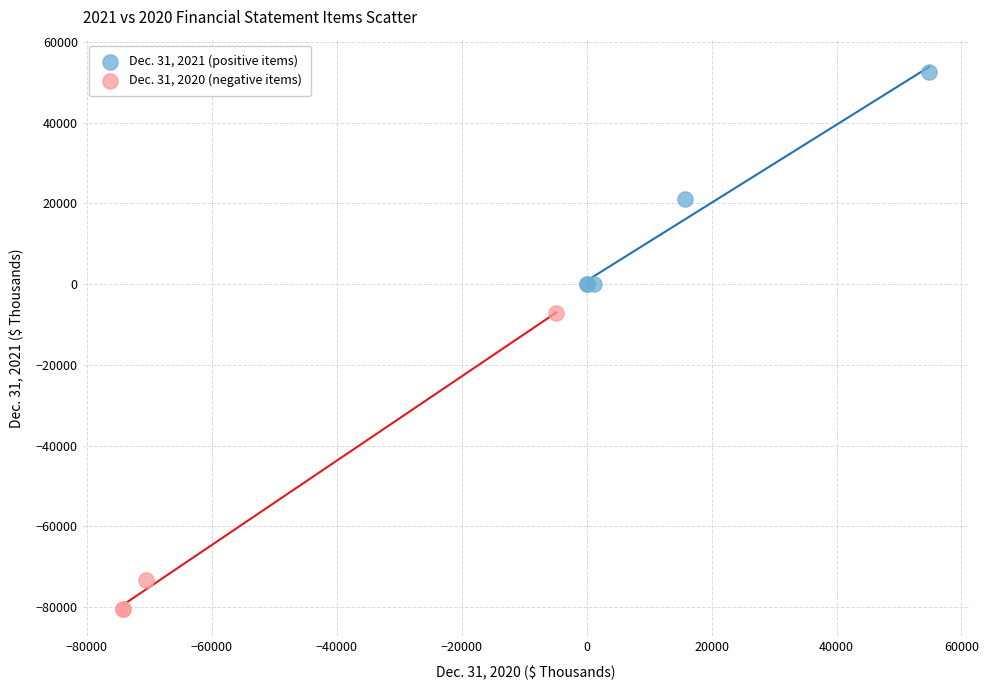

Which series has the largest Y range (max minus min)?

Dec. 31, 2020 (negative items)